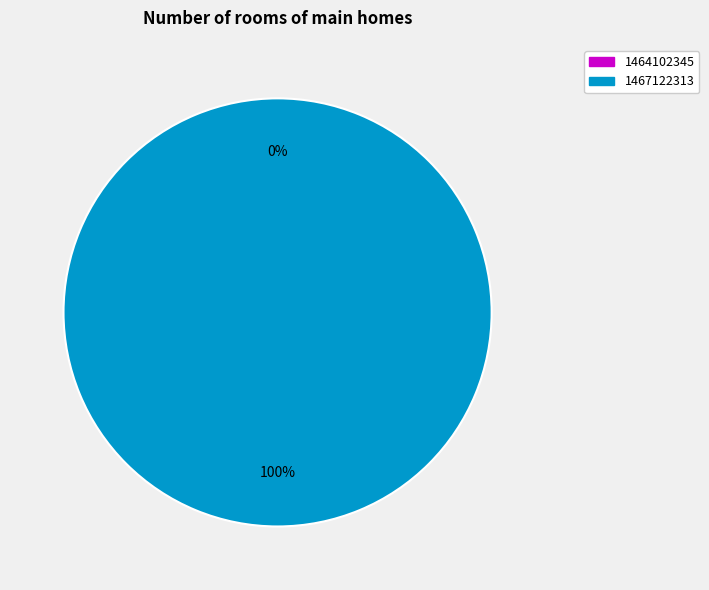

What percentage is the 1467122313 slice, to the nearest percent?

100%